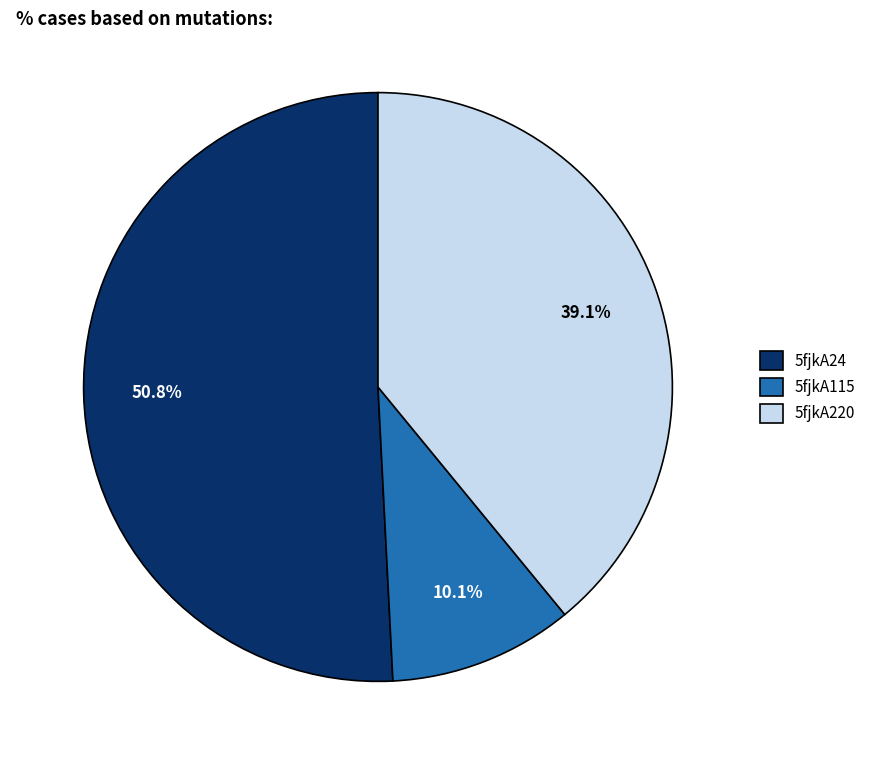

What percentage is the 5fjkA115 slice, to the nearest percent?

10%